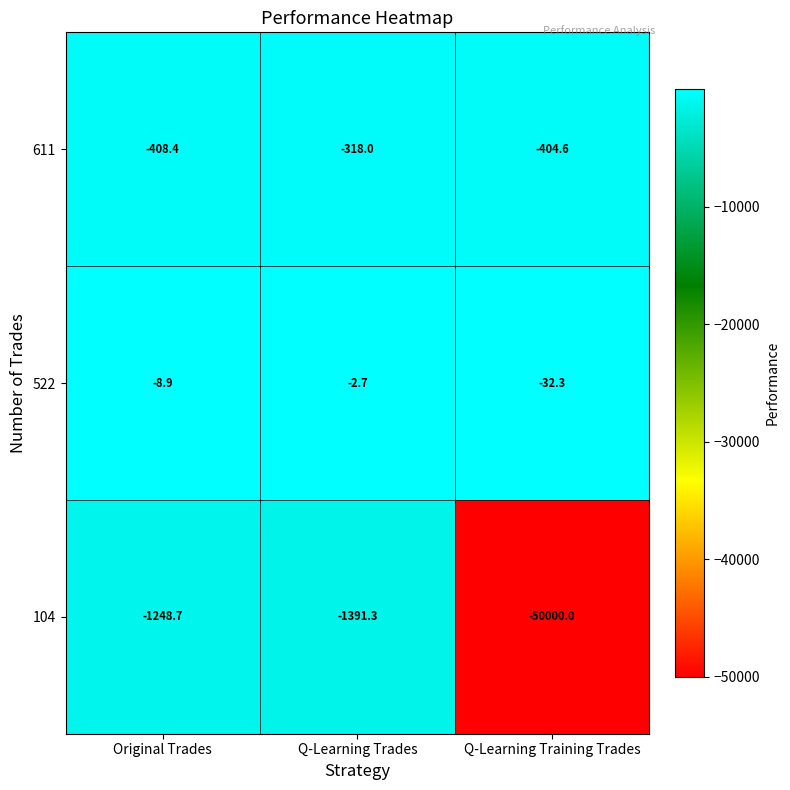

Reading left to right, extract all data points from this chart.

611: Original Trades=-408.4	Q-Learning Trades=-318.0	Q-Learning Training Trades=-404.6
522: Original Trades=-8.9	Q-Learning Trades=-2.7	Q-Learning Training Trades=-32.3
104: Original Trades=-1248.7	Q-Learning Trades=-1391.3	Q-Learning Training Trades=-50000.0